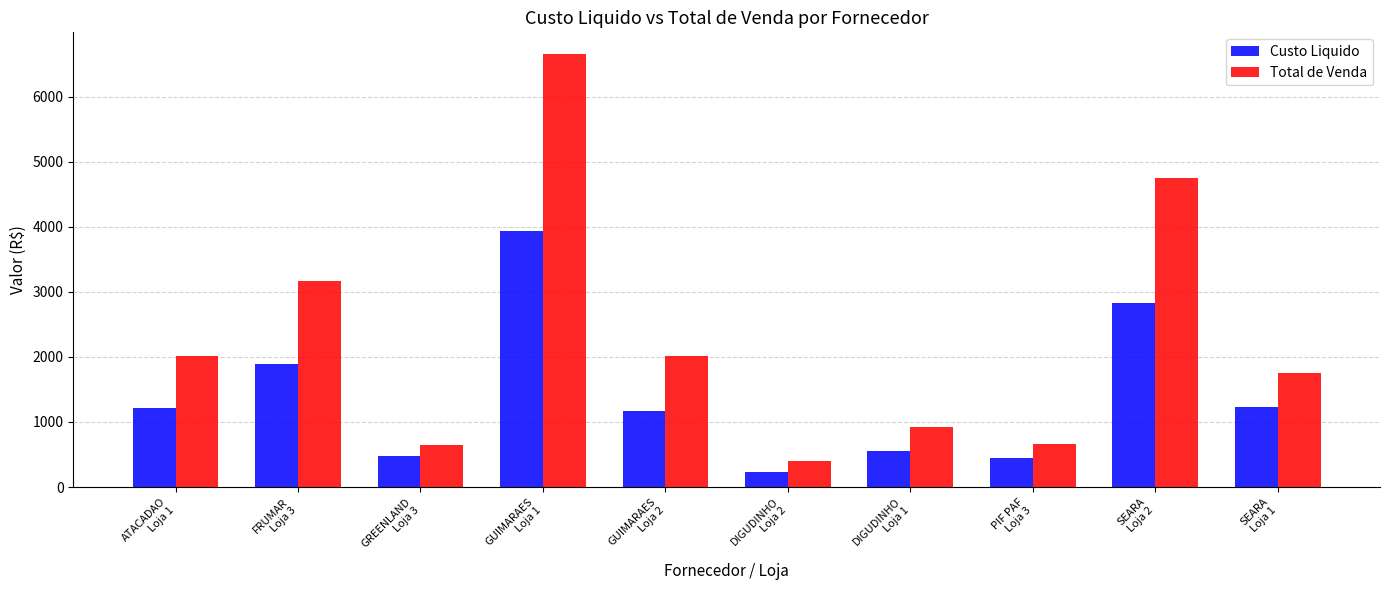

At which label does Total de Venda first exceed 2006?

ATACADAO
Loja 1